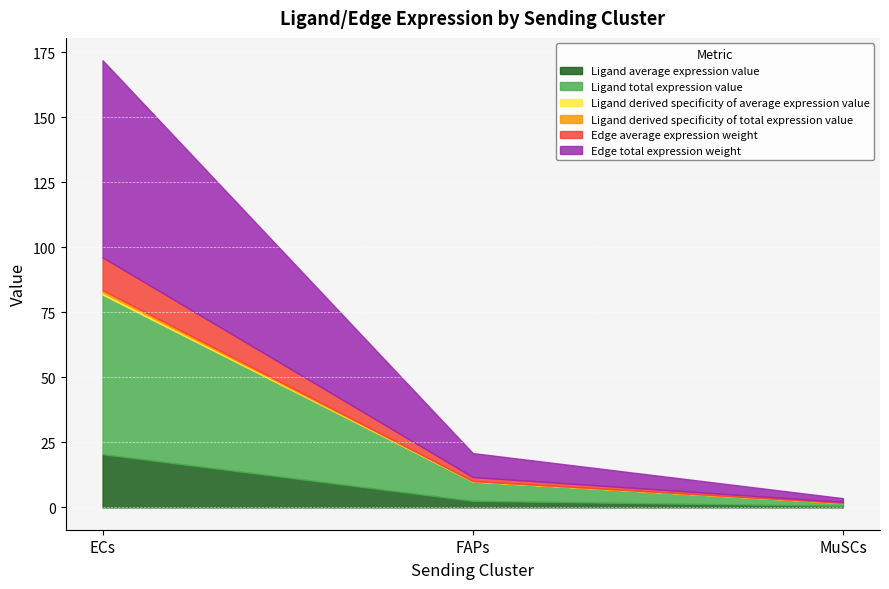

What position from the right is MuSCs?

1